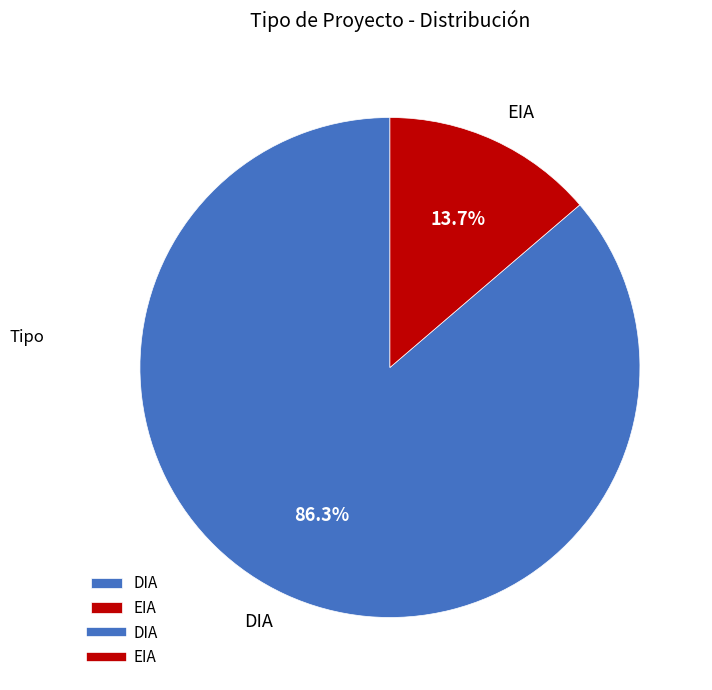

What is the total percentage of DIA and EIA?

100.0%